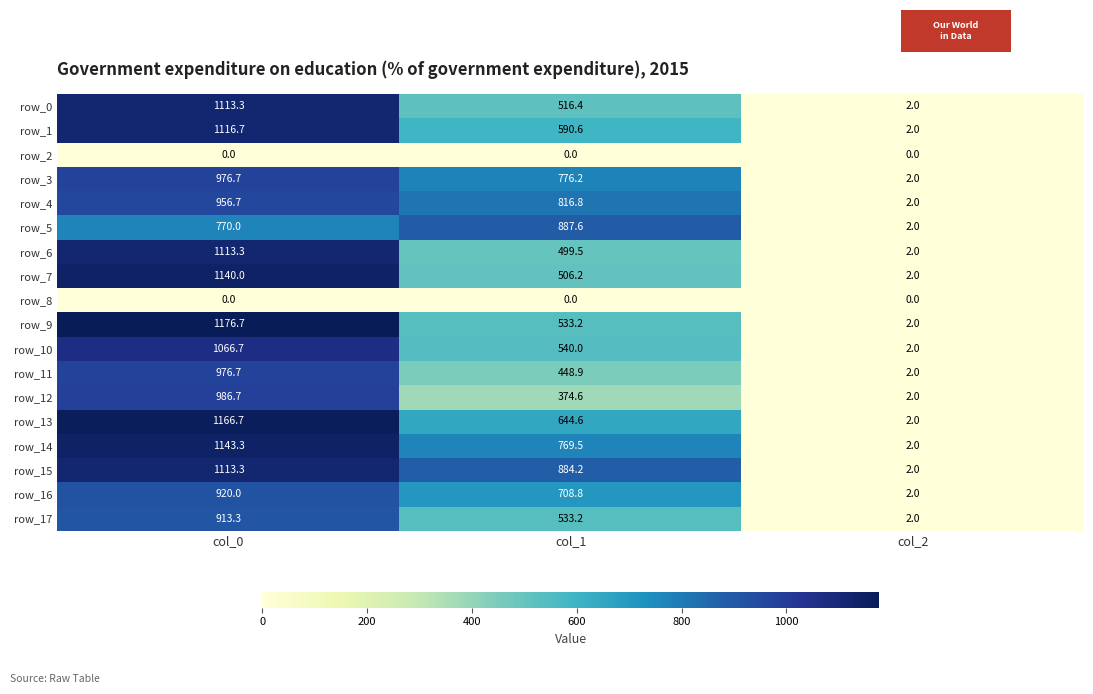

Which series has the largest total across all categories?

row_15